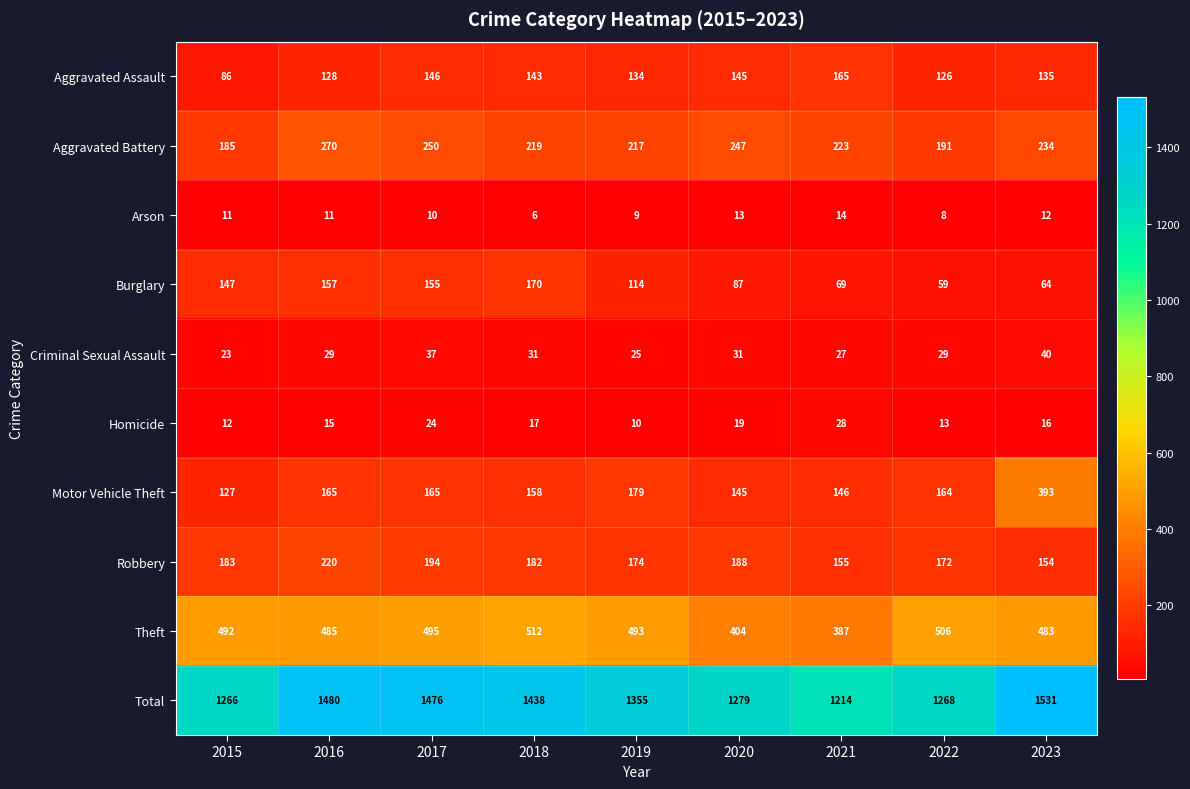

True or false: Aggravated Battery has a value of 247 at 2020.

True